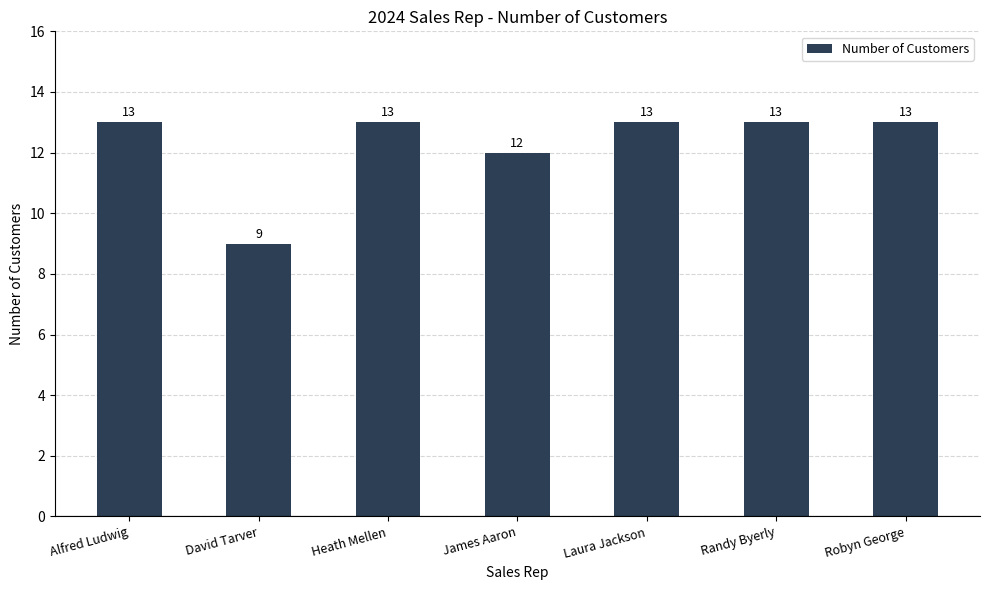

Which label corresponds to the smallest value in the chart?

David Tarver